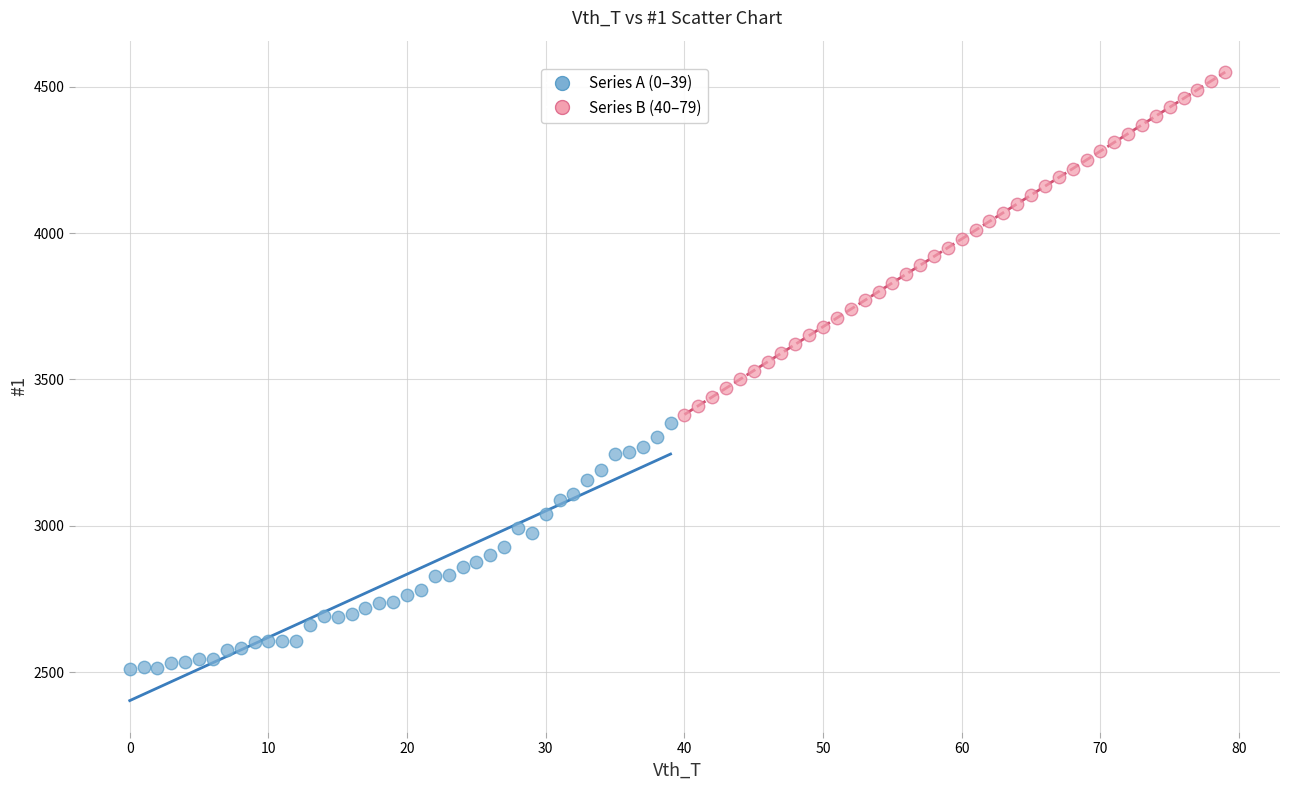

Which series reaches the minimum Y coordinate?

Series A (0–39)